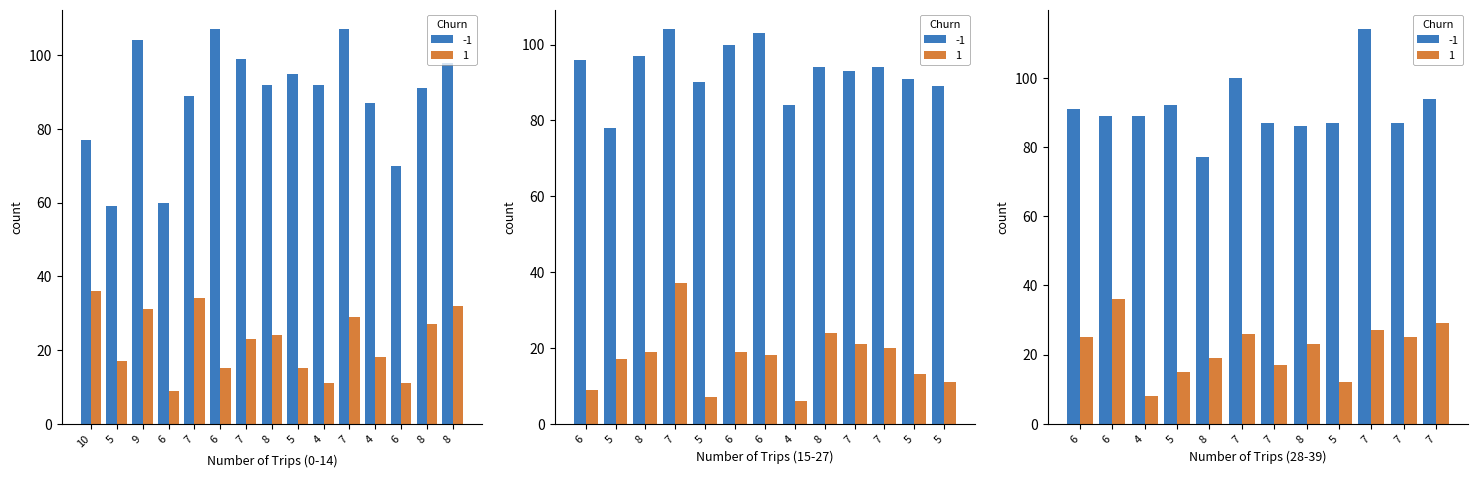

At which category is the sum across all series the highest?

7